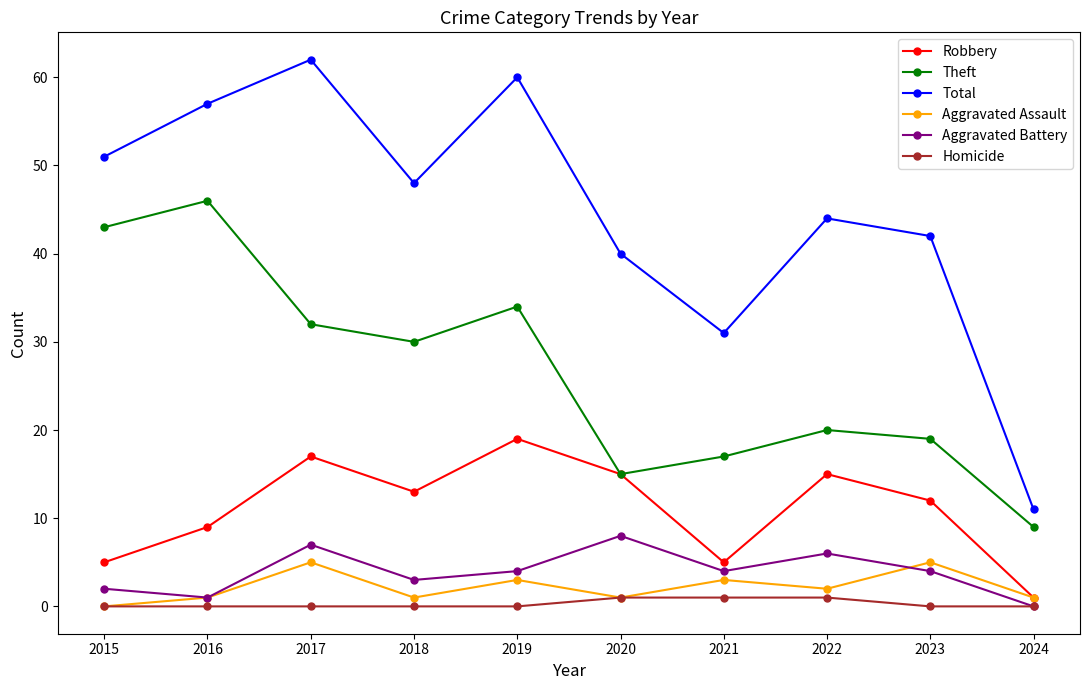

Which label corresponds to the largest value in the chart?

2017